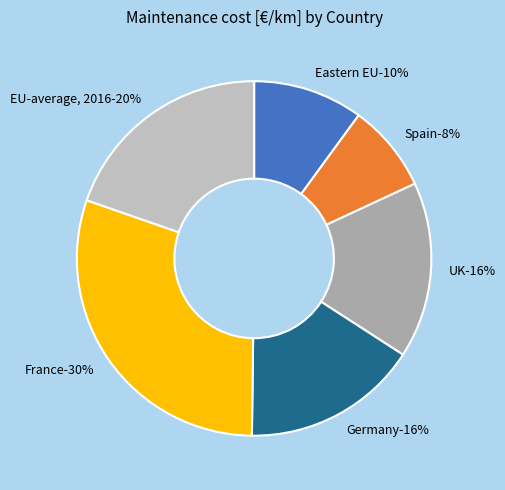

To the nearest percent, what percentage of the pie is UK?

16%